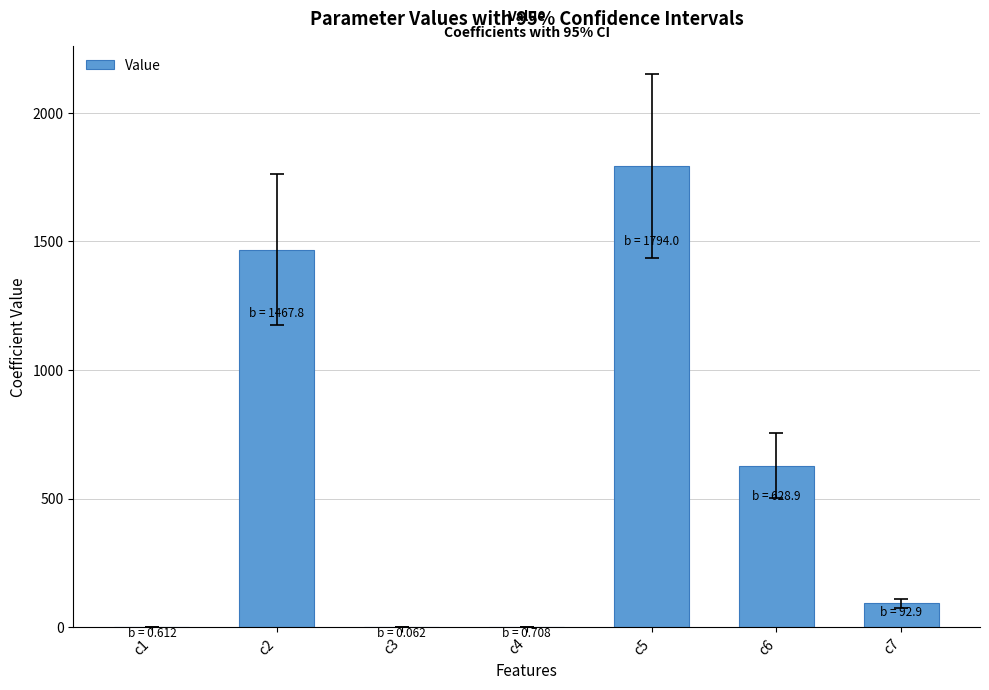

What is the change in value from c1 to c2?

+1467.1